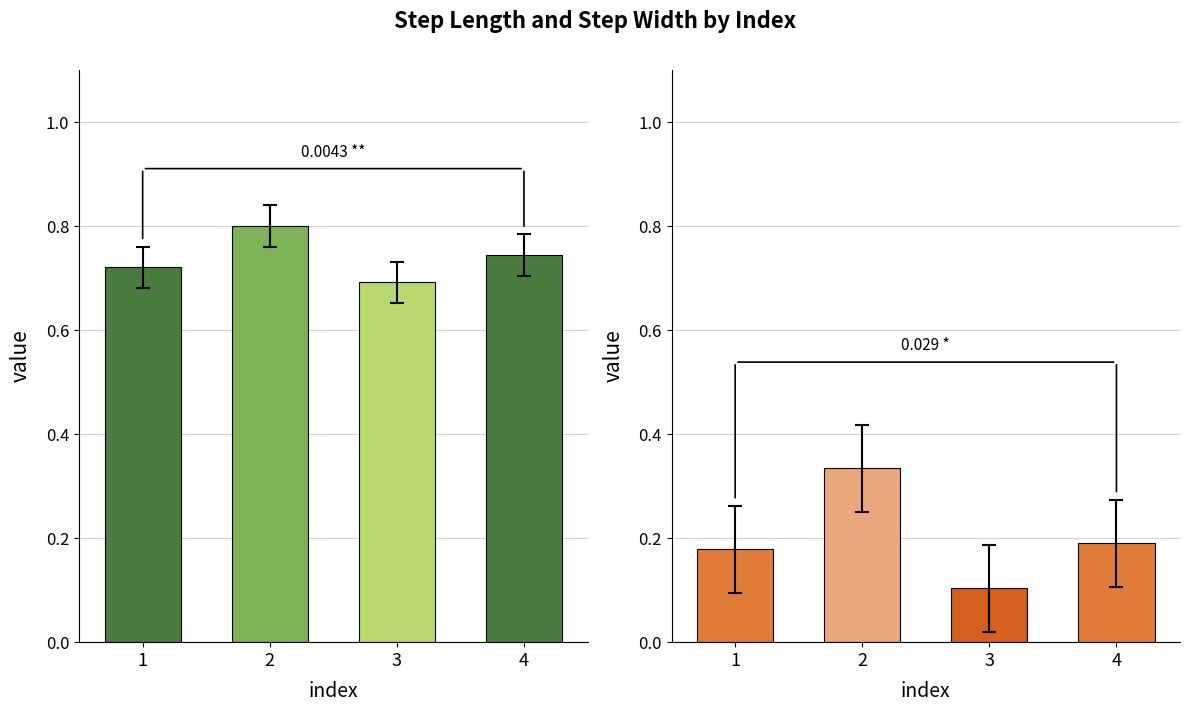

At which category is the sum across all series the highest?

2